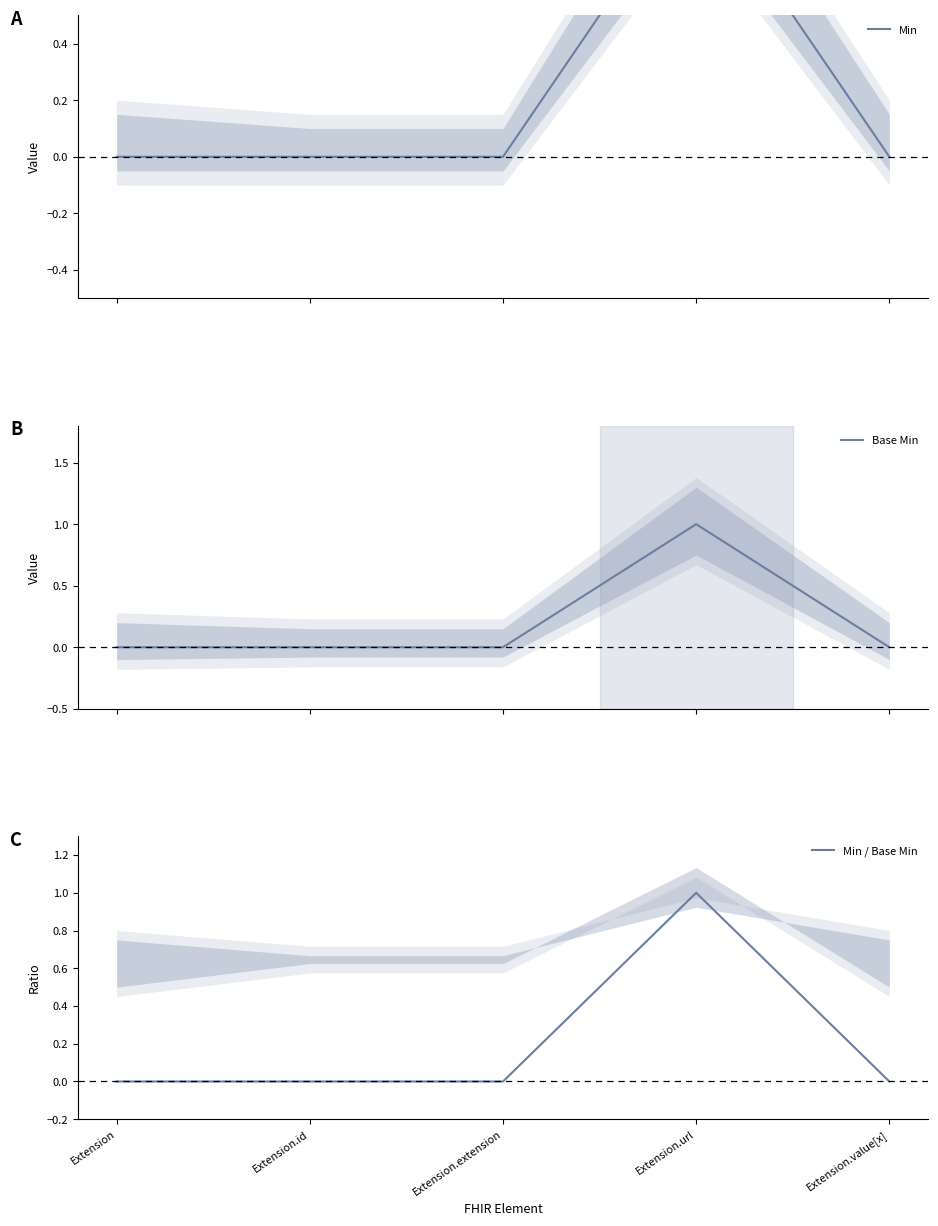

Reading left to right, list all the values displayed in this chart.

Min: Extension=0.0	Extension.id=0.0	Extension.extension=0.0	Extension.url=1.0	Extension.value[x]=0.0
Base Min: Extension=0.0	Extension.id=0.0	Extension.extension=0.0	Extension.url=1.0	Extension.value[x]=0.0
Min / Base Min: Extension=0.0	Extension.id=0.0	Extension.extension=0.0	Extension.url=1.0	Extension.value[x]=0.0